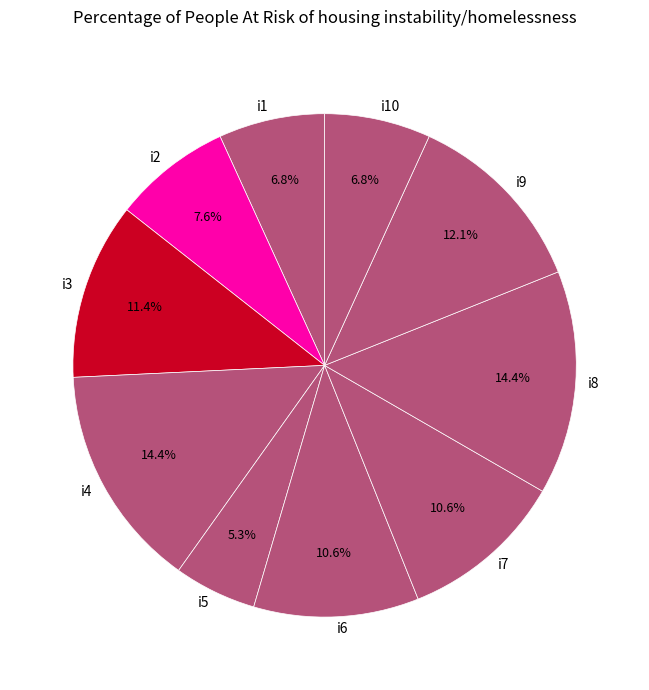

How many segments does this pie chart have?

10